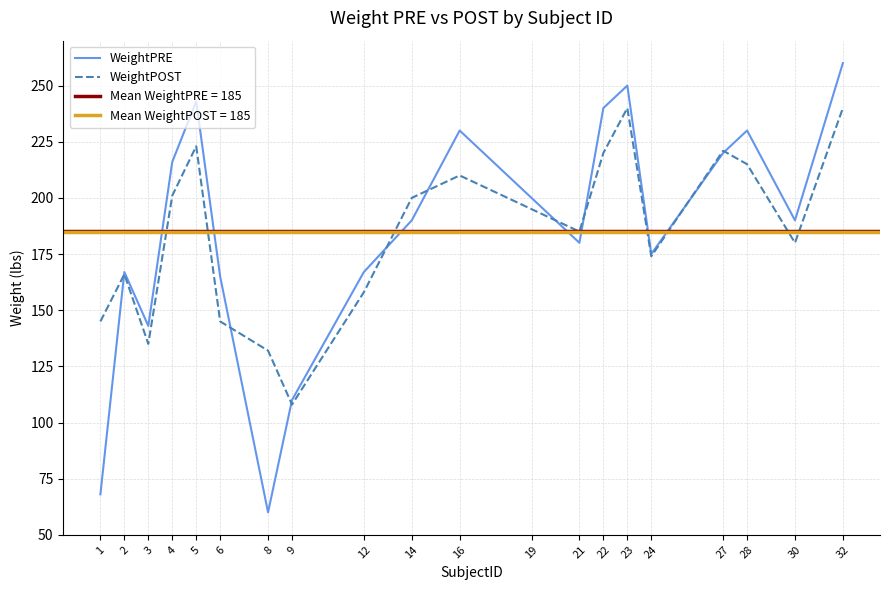

At which label is WeightPRE closest to 160?

6